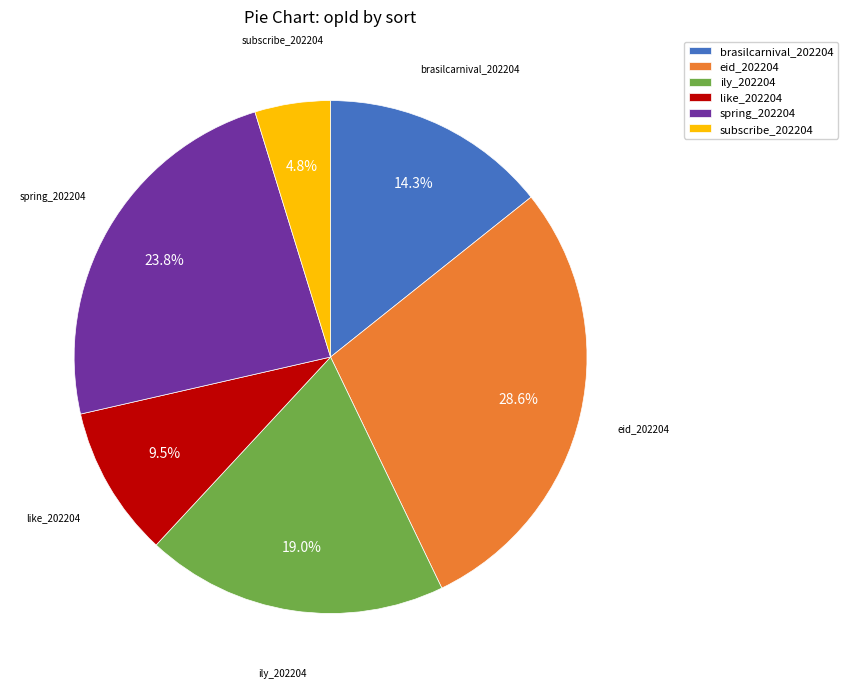

To the nearest percent, what is the difference between the largest and smallest slice percentages?

24%